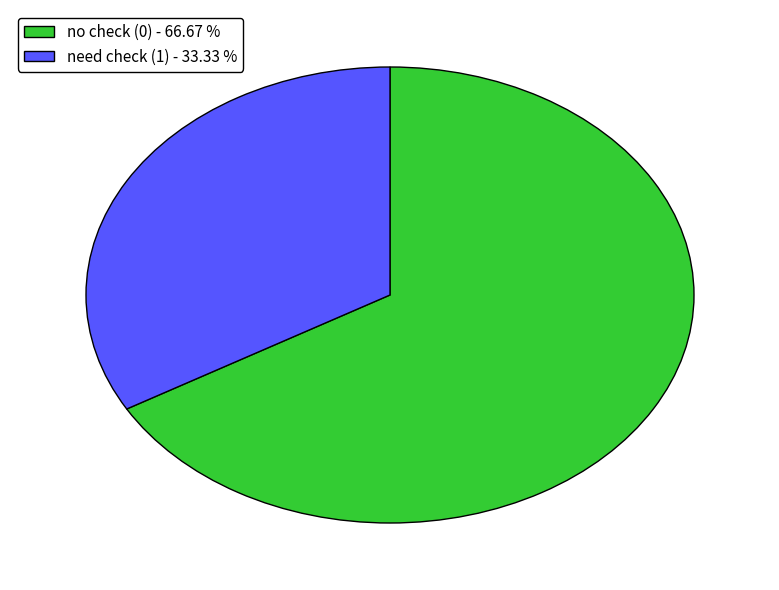

Count the number of slices in the pie.

2